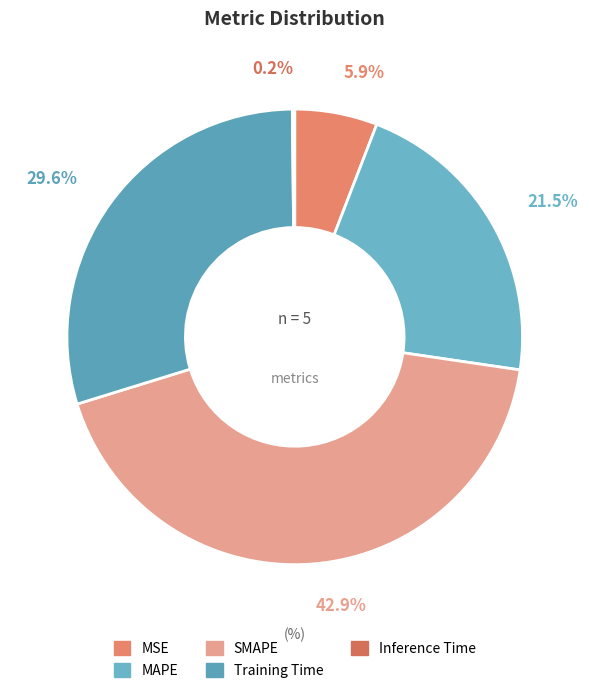

Which category has the biggest portion of the pie?

SMAPE